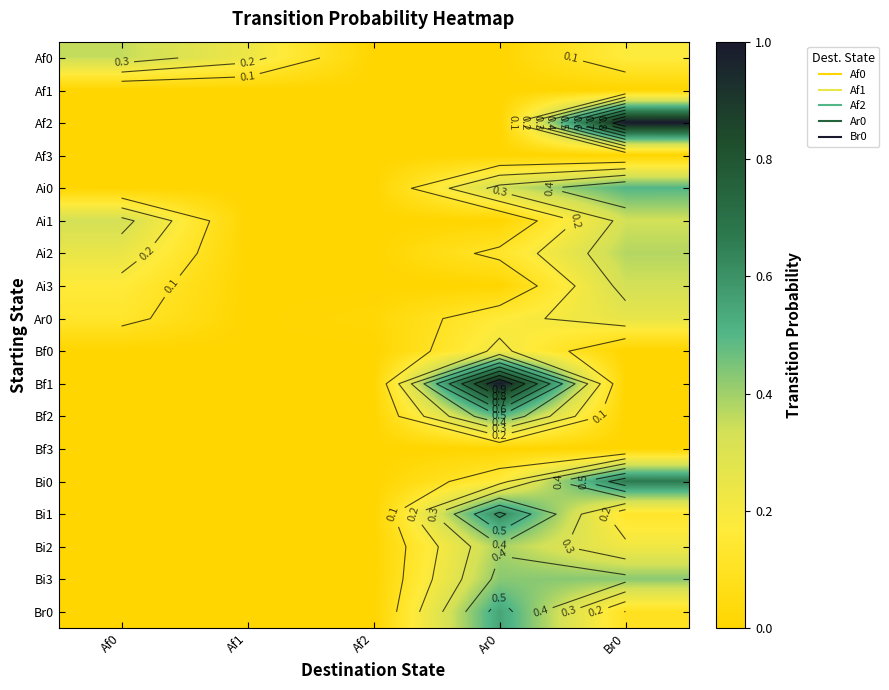

List the series in order of their peak value, lowest first.

Af1, Af3, Bf3, Bf0, Ar0, Ai1, Ai3, Af0, Ai2, Bi2, Bi3, Ai0, Bf2, Br0, Bi1, Bi0, Af2, Bf1